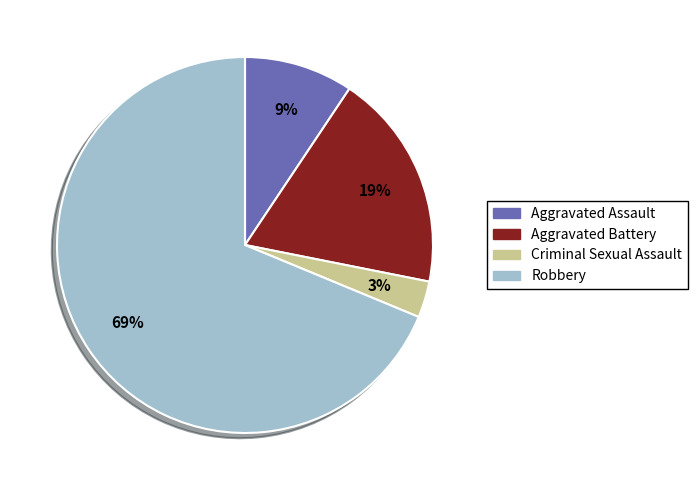

Which slice is the largest?

Robbery